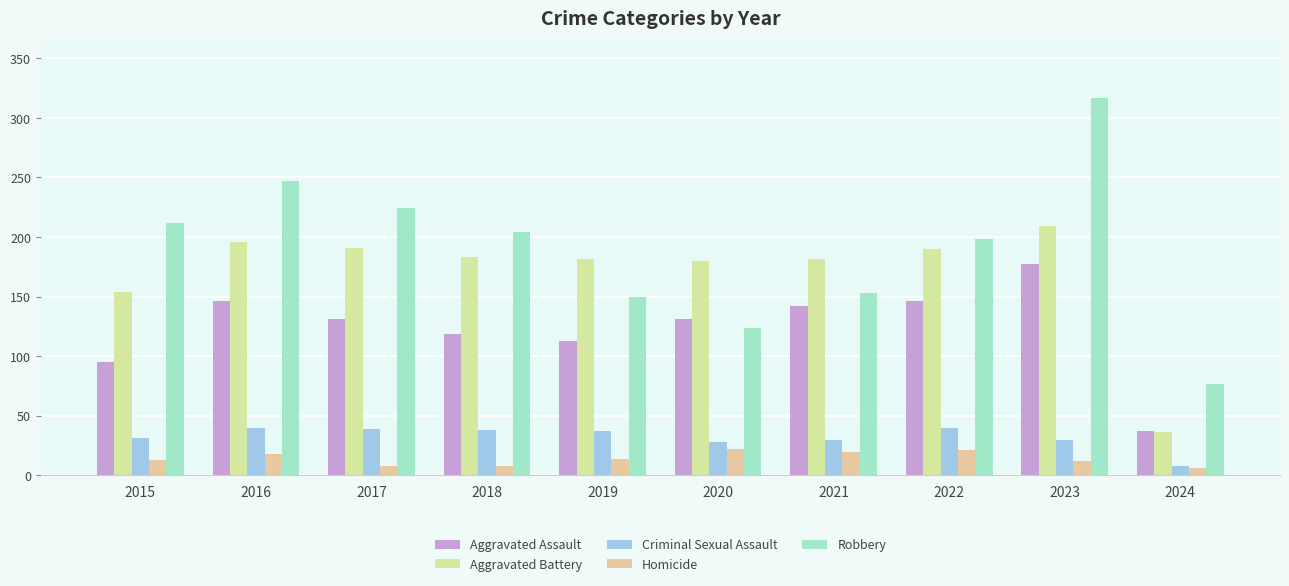

Is the value of Aggravated Assault at 2015 greater than the value of Robbery at 2019?

No